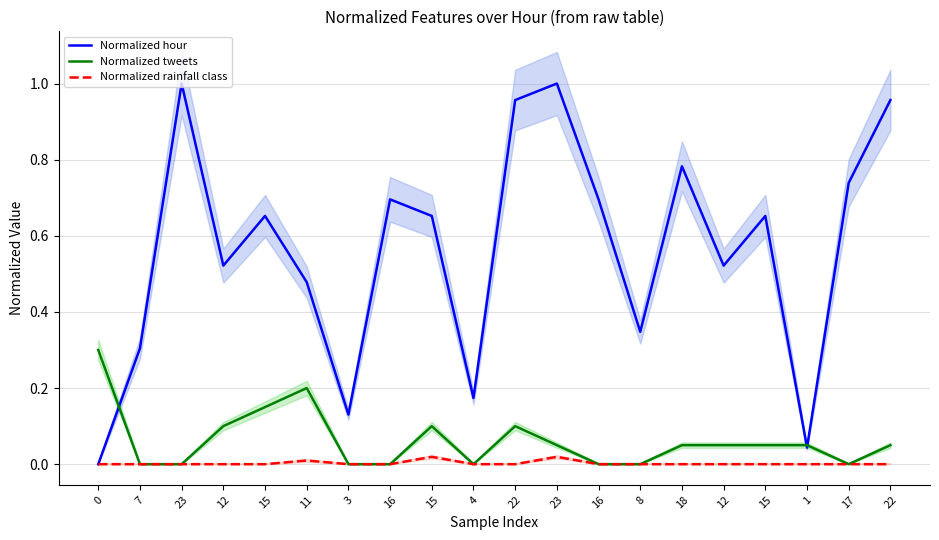

Is it true that Normalized tweets equals 0.0 at 4?

True